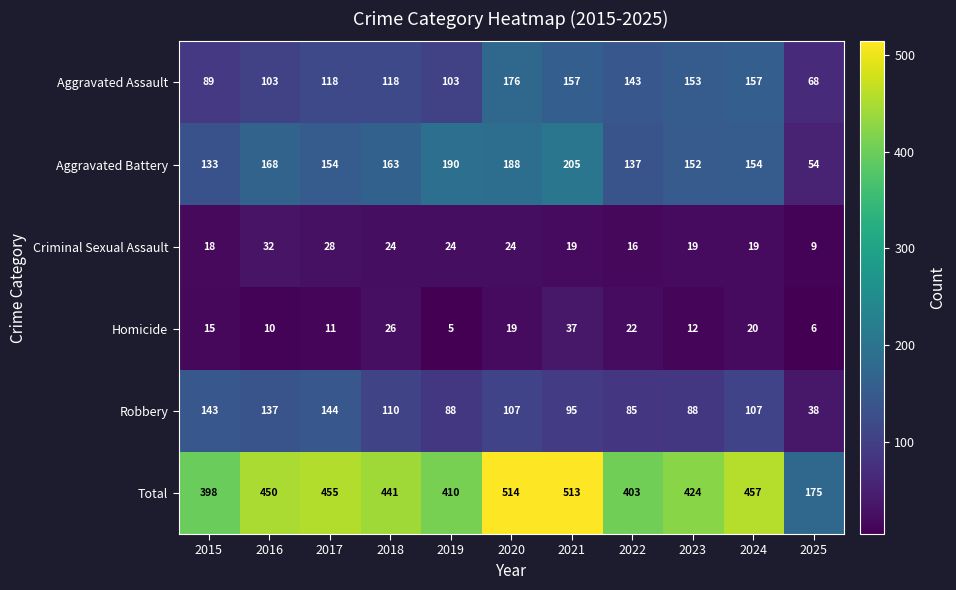

How many distinct data groups are displayed?

6